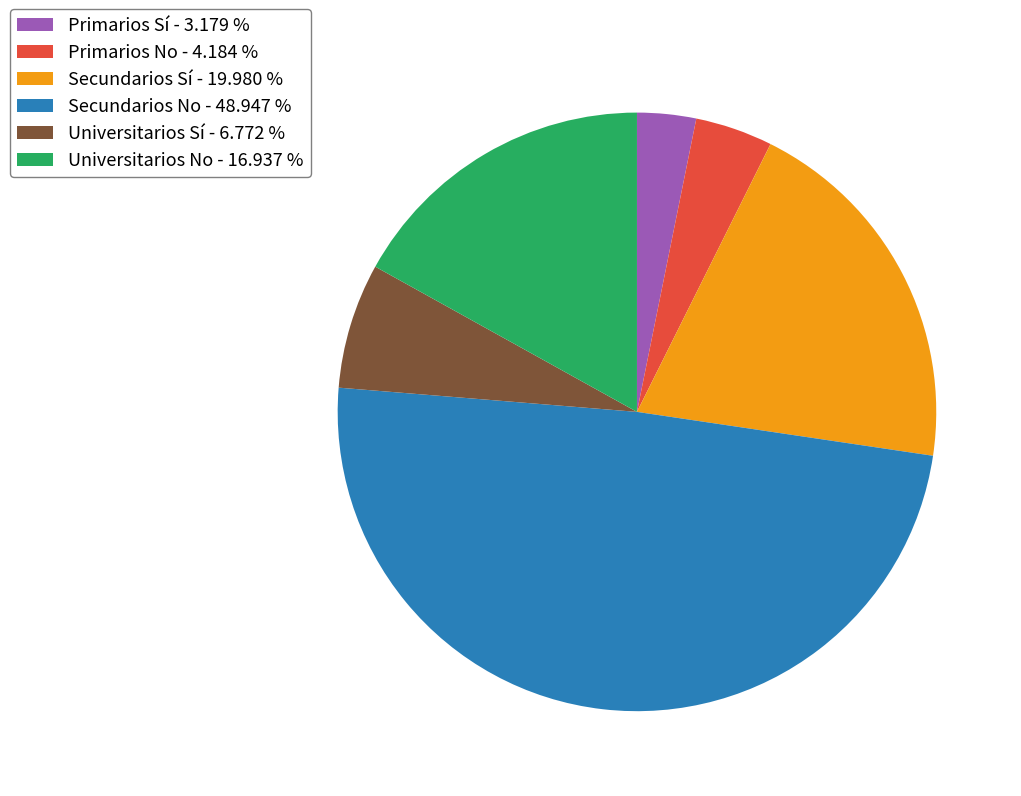

What is the ratio of the value at Universitarios No - 16.937 % to the value at Universitarios Sí - 6.772 %?

2.5